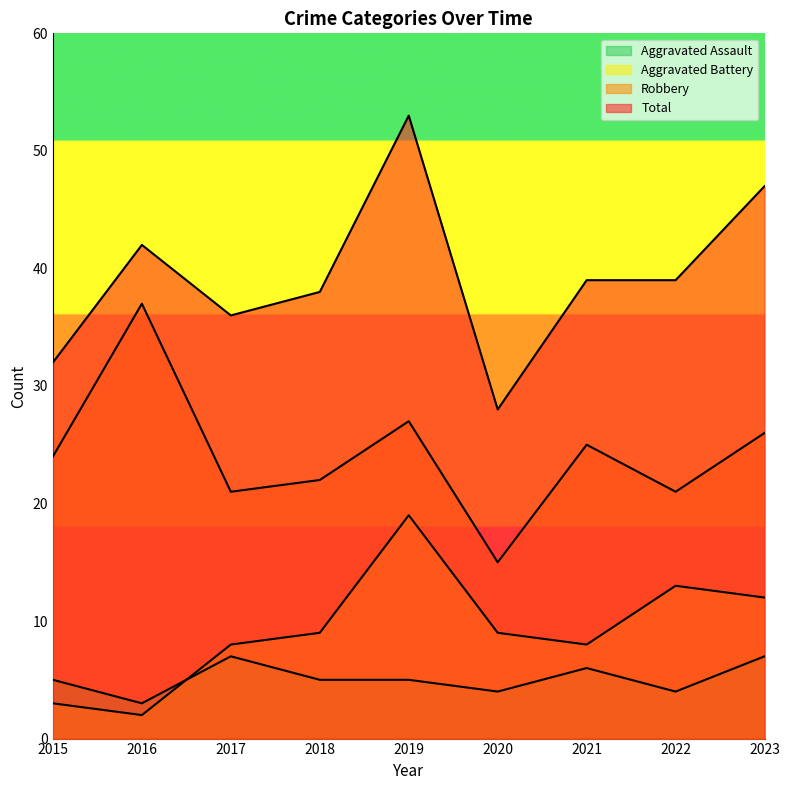

True or false: Robbery and Total cross at least once.

False